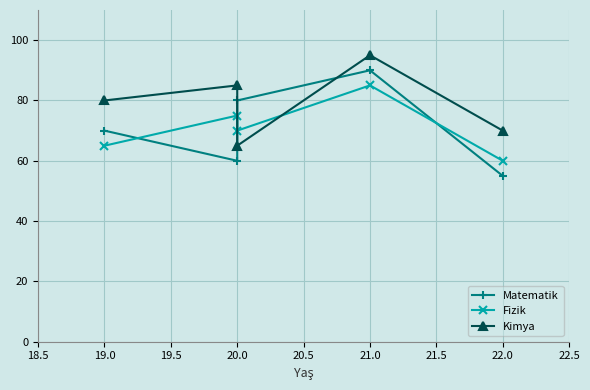

True or false: Kimya has a value of 123 at 20.0.

False